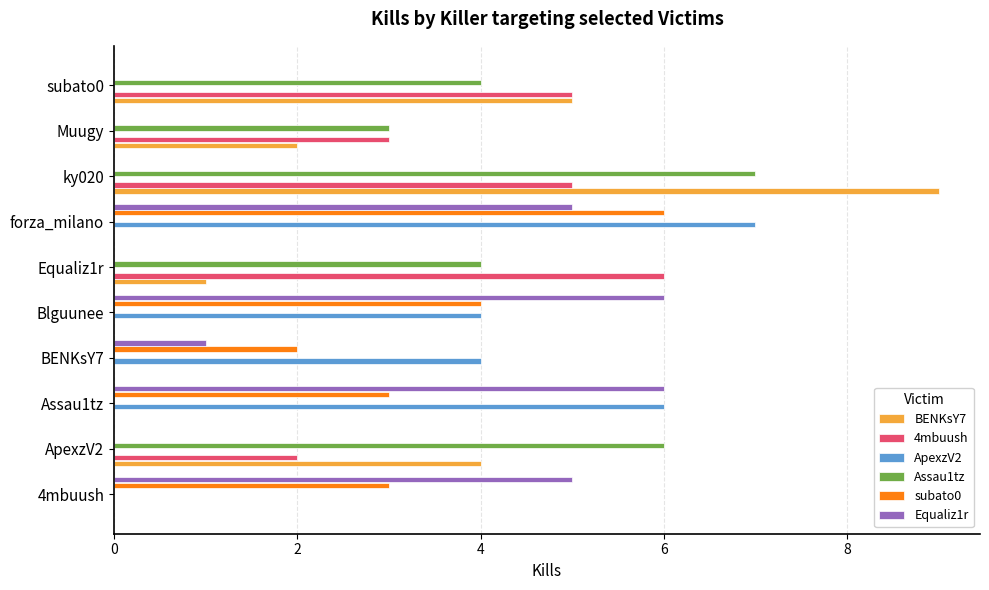

What is the maximum value for BENKsY7?

9